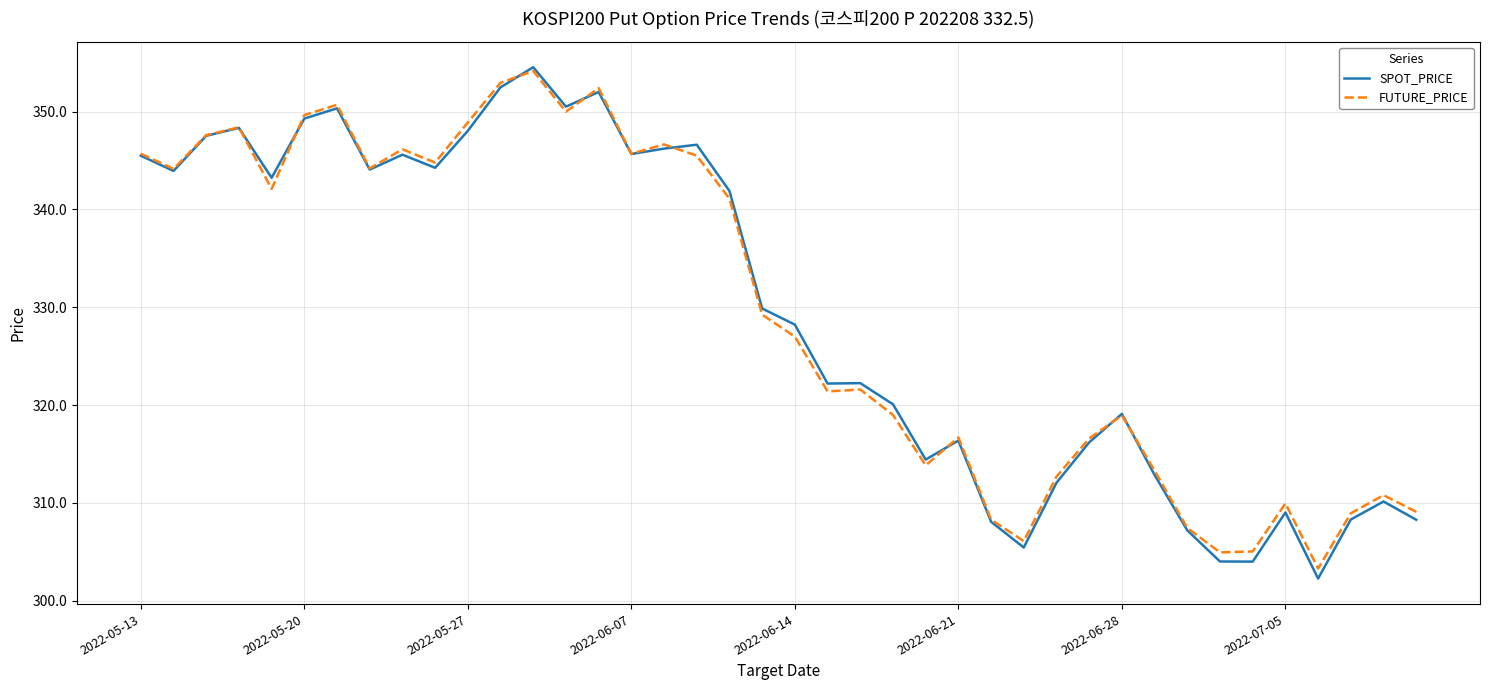

Which series has the widest spread of values?

SPOT_PRICE